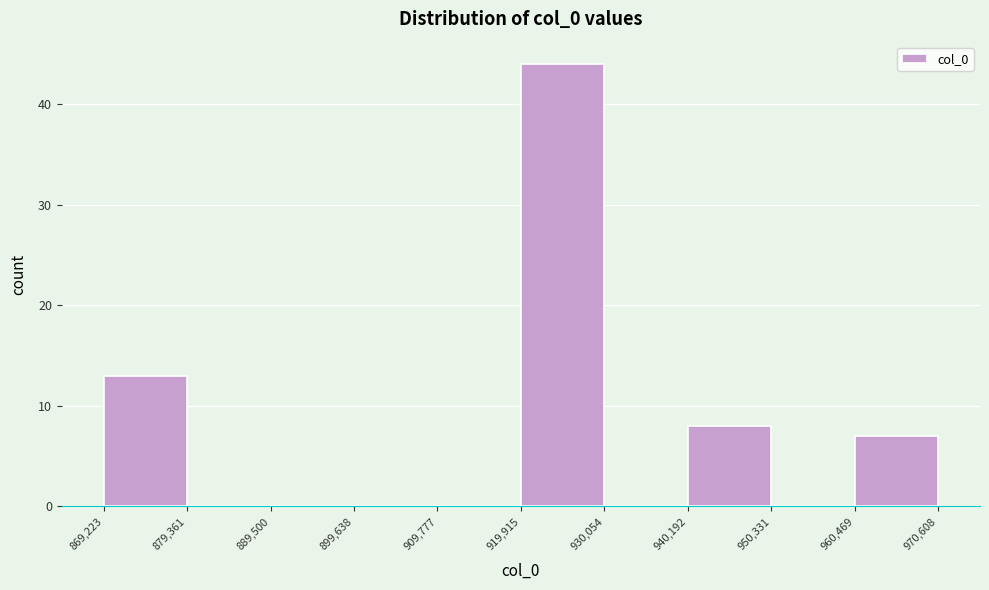

Over which range of the x-axis is the bar tallest?

919,915 to 930,054